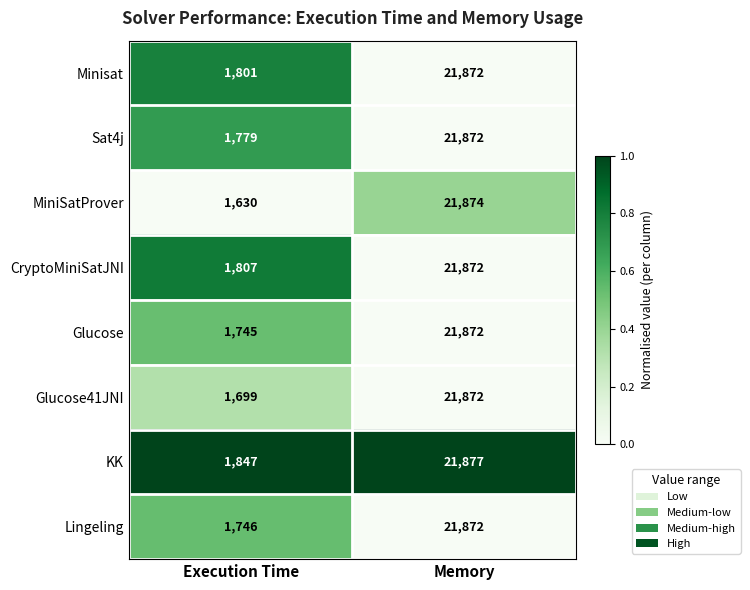

What is the greatest value displayed?

21877